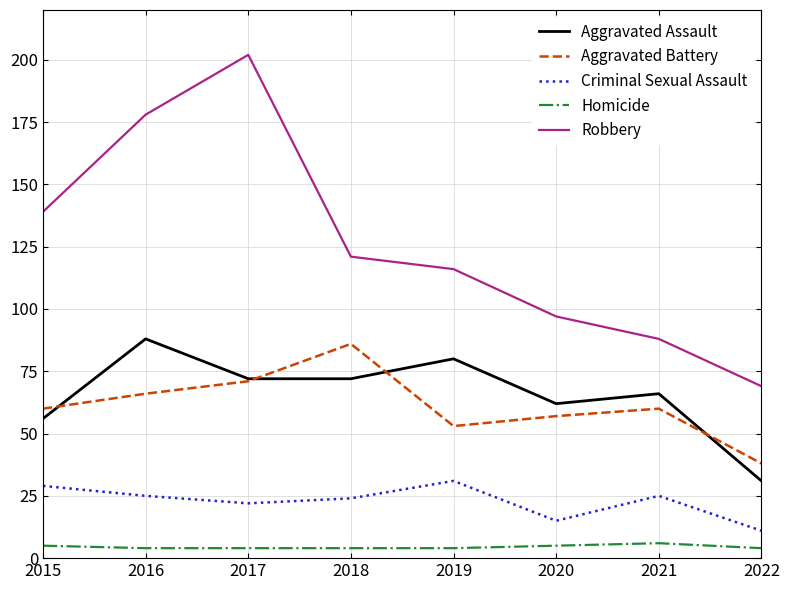

What is the average value of the Aggravated Battery series?

61